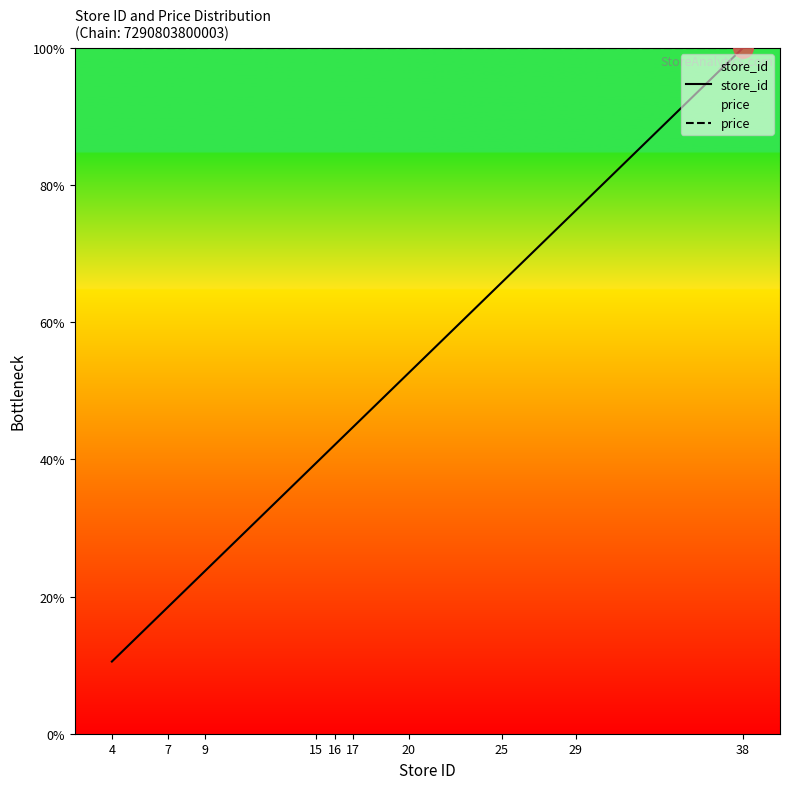

At how many categories does at least one series exceed 30?

10